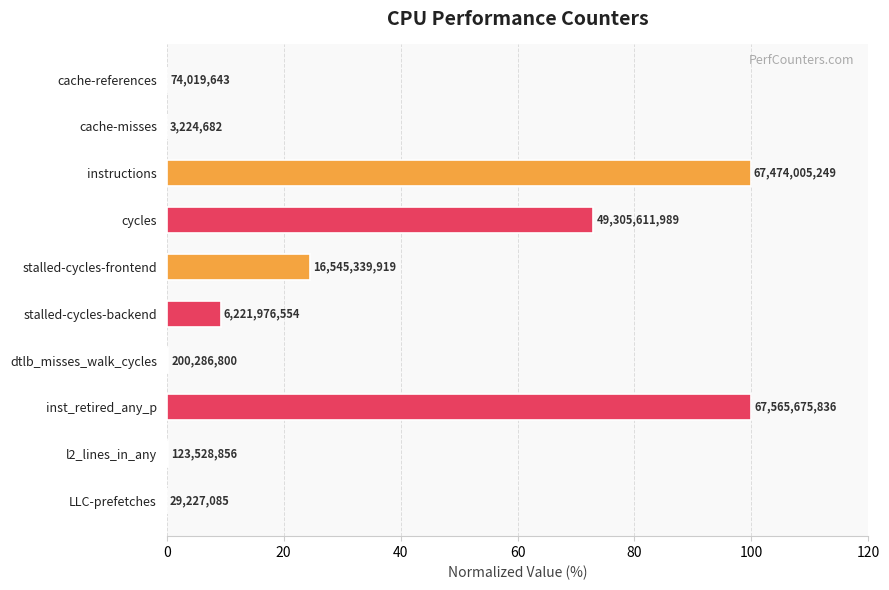

Are the bars horizontal?

Yes